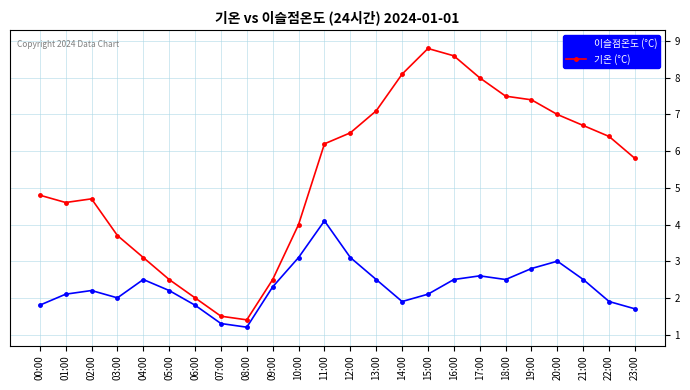

What is the value of the 이슬점온도 (°C) point at the 4th from the left?

2.0